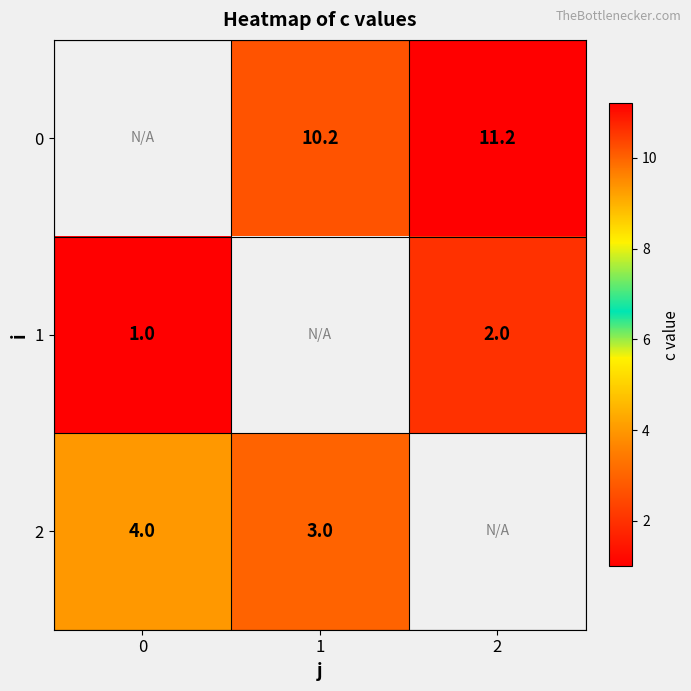

Is the value of 1 at 2 greater than the value of 2 at 0?

No